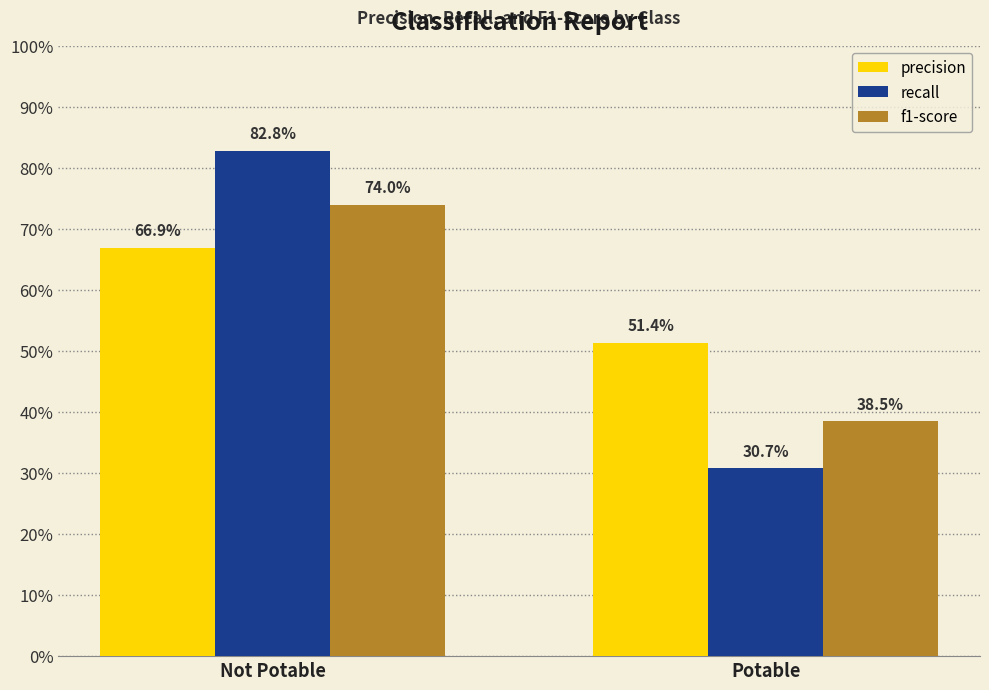

The f1-score series shows 0.4 at Potable. True or false?

True